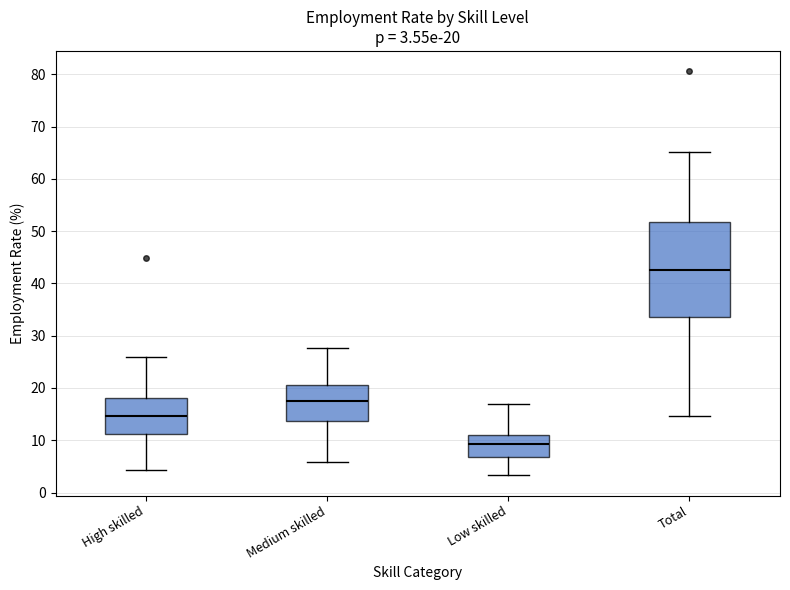

Which box has the lowest median line?

Low skilled